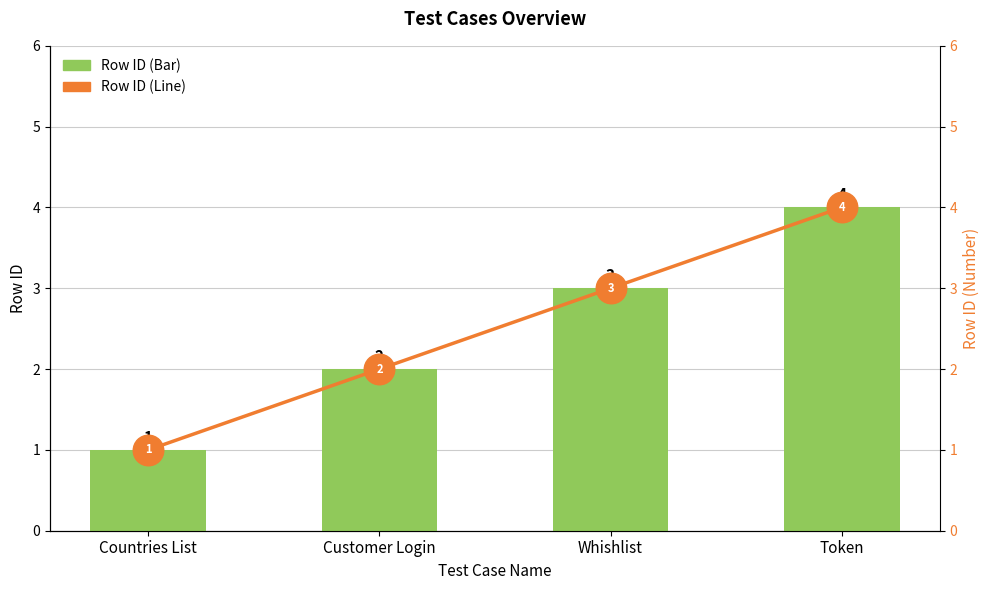

What is the value of the Row ID bar at the 4th from the left?

4